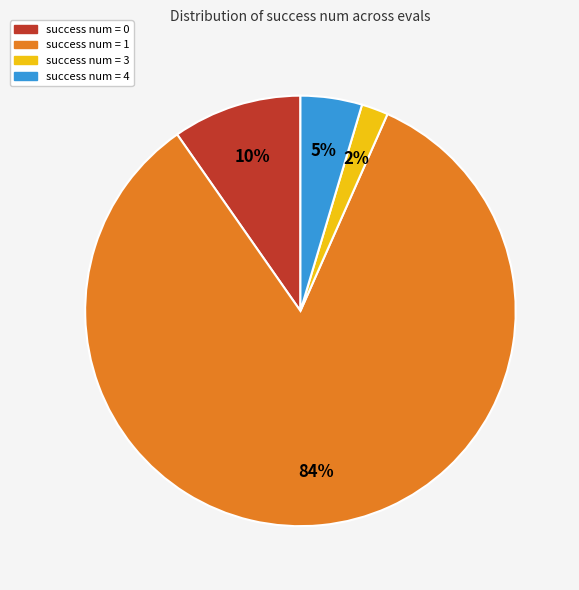

To the nearest percent, what portion does success num = 3 represent?

2%